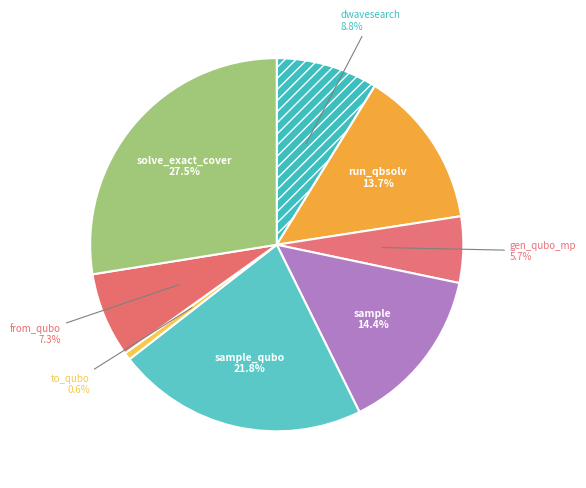

How many segments does this pie chart have?

8